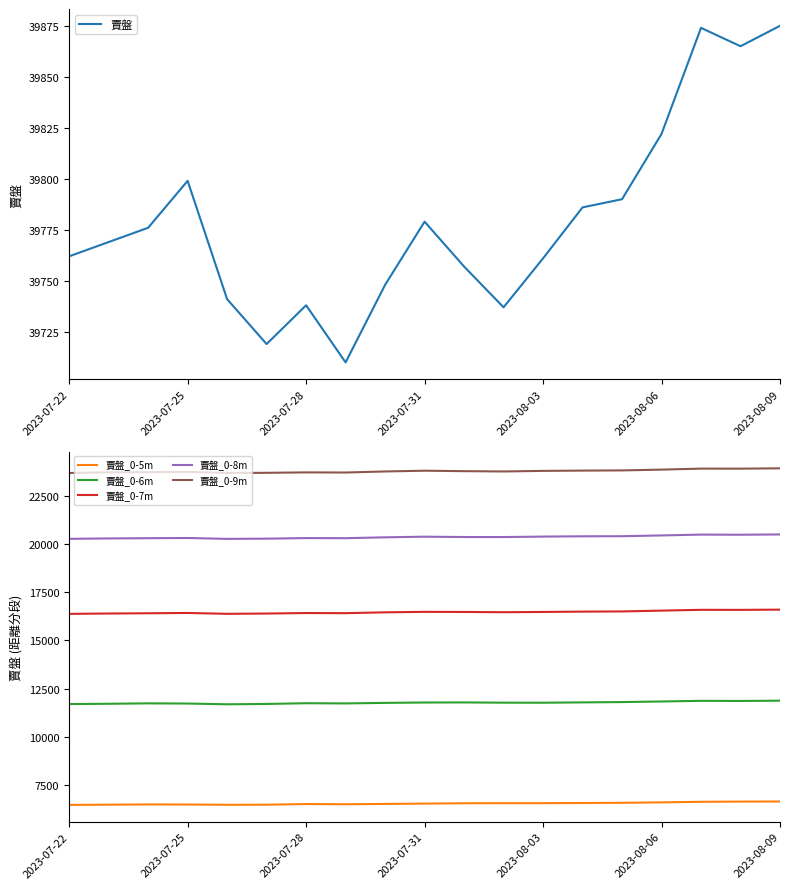

What is the maximum value for 賣盤_0-6m?

11867